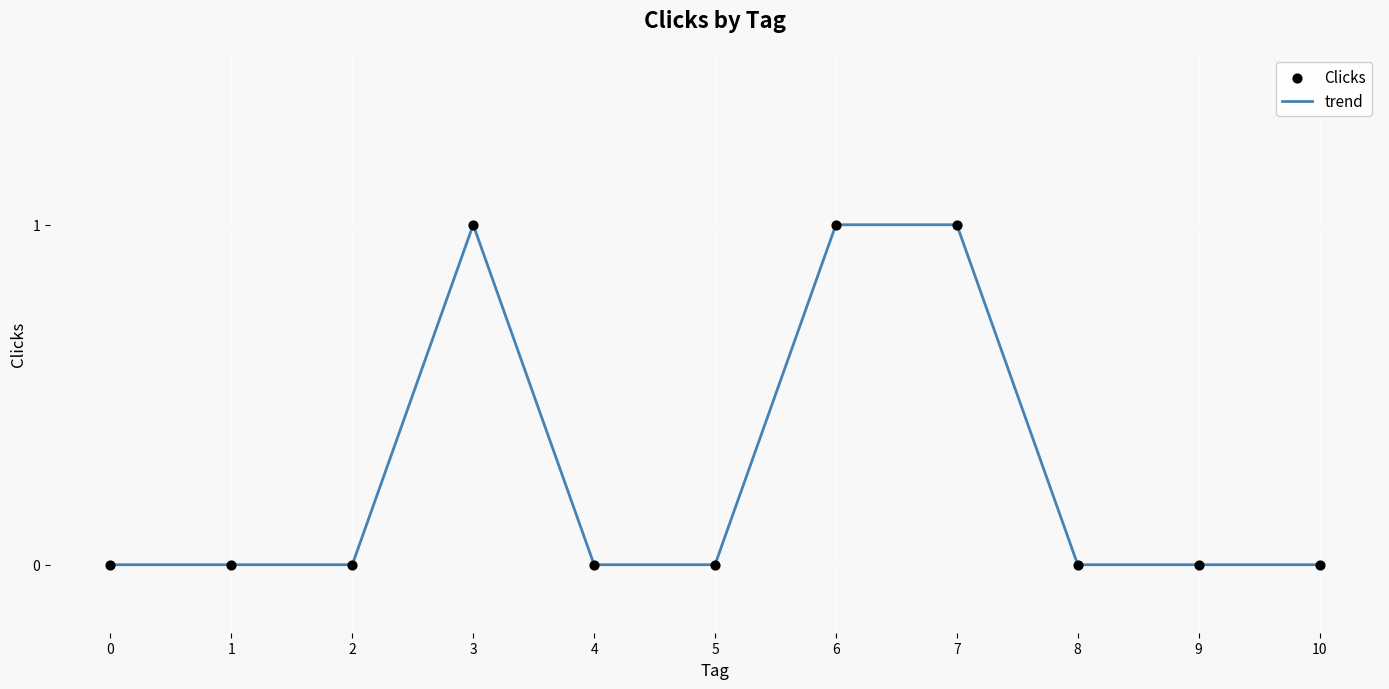

True or false: the data shows 0 at 3.

False